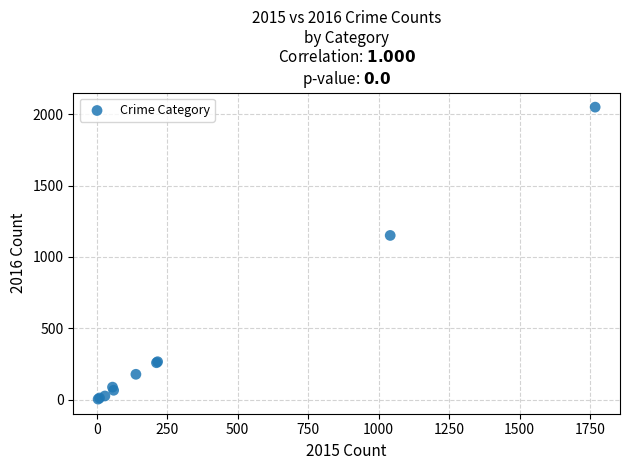

What Y value in the scatter plot is closest to 1027?

1151